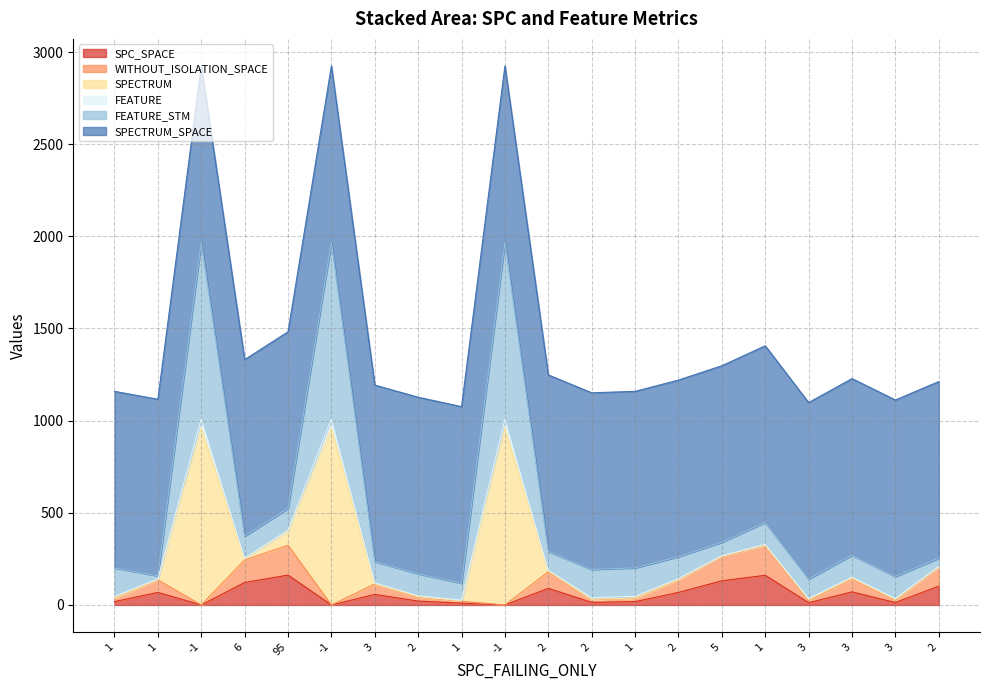

What is the spread (max minus min) of values at 6?

1209